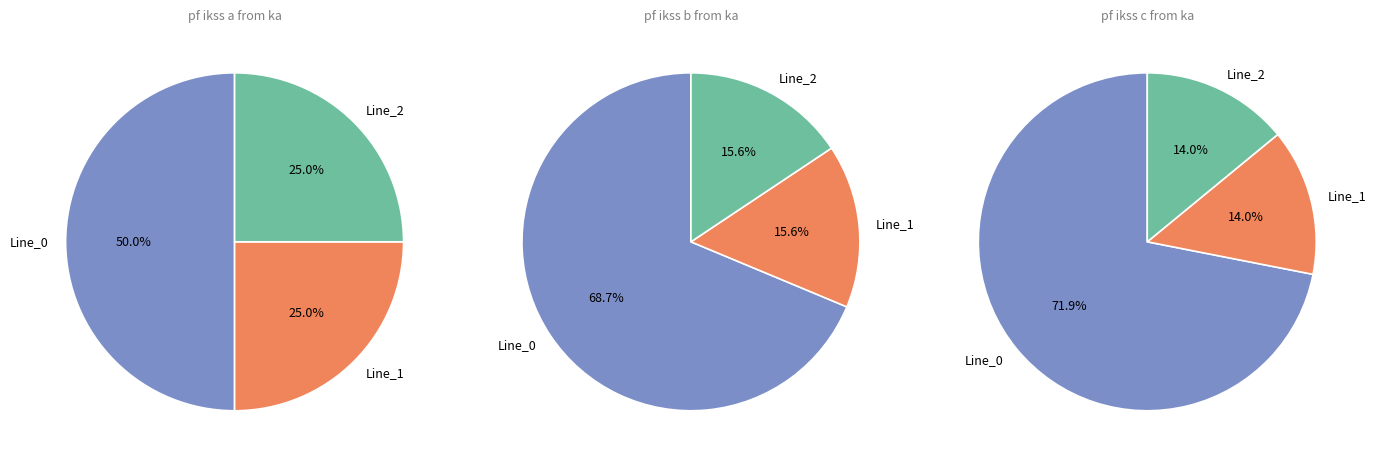

To the nearest percent, what portion does Line_2 represent?

16%